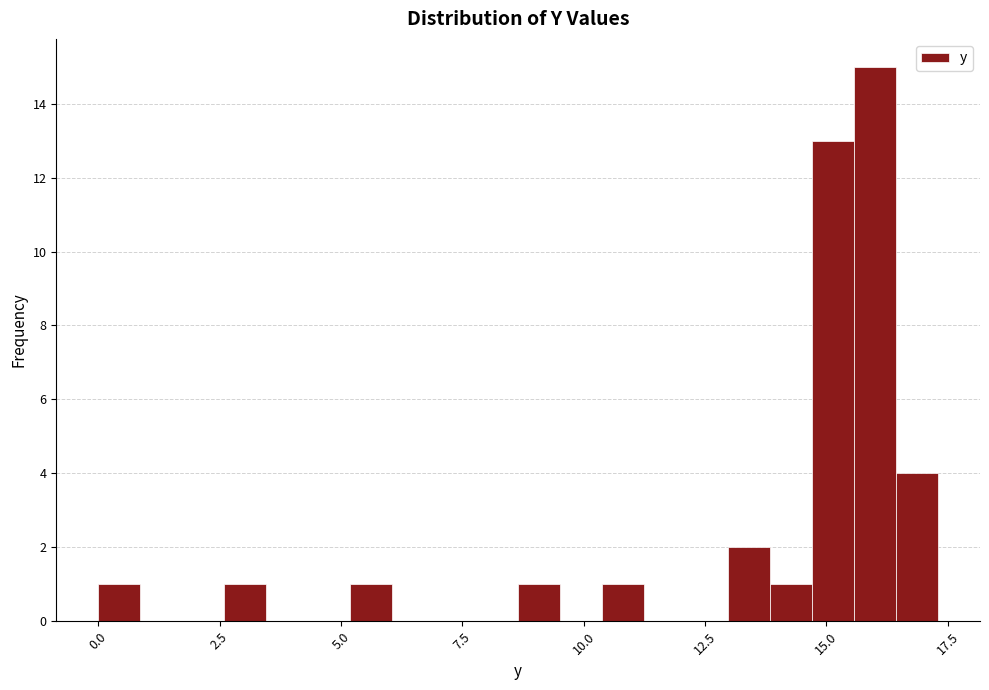

Read against the x-axis, roughly where is the centre of the tallest bar?

16.0